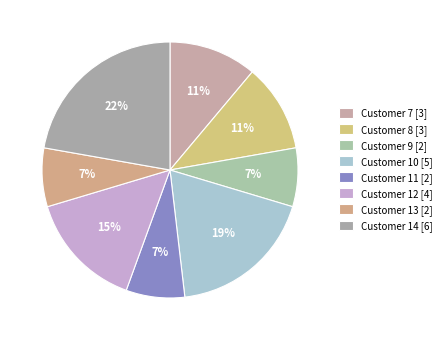

What is the change in value from Customer 7 to Customer 10?

+2